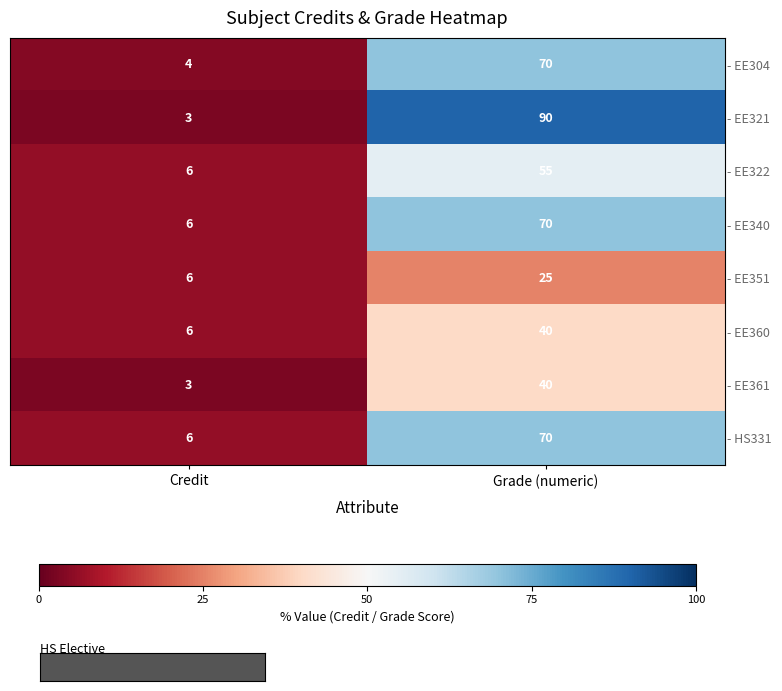

Reading right to left, transcribe all the data shown in this chart.

- EE304: 70	4
- EE321: 90	3
- EE322: 55	6
- EE340: 70	6
- EE351: 25	6
- EE360: 40	6
- EE361: 40	3
- HS331: 70	6